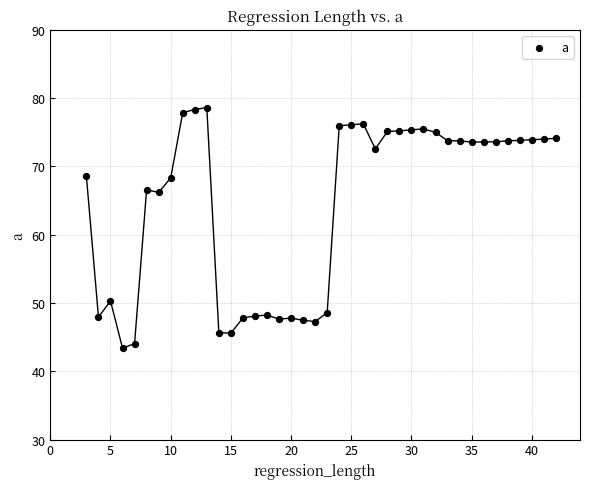

What is the range of X values (max minus min)?

39.0